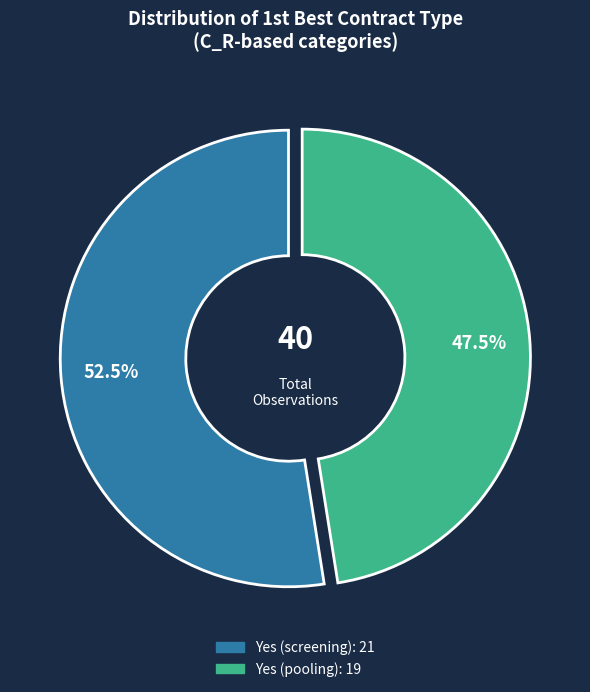

Which slice is the smallest?

Yes (pooling)